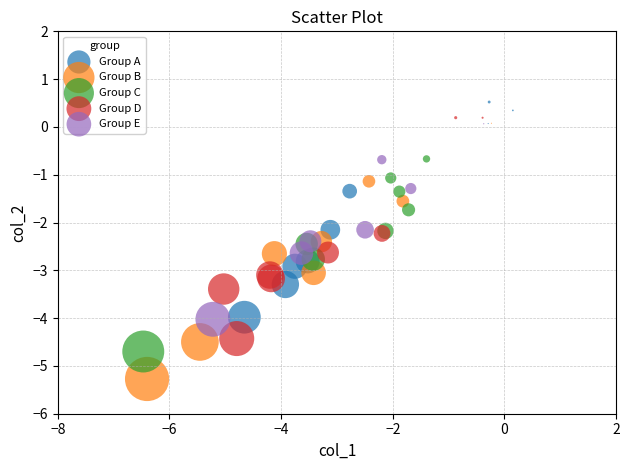

Which series has the largest Y range (max minus min)?

Group B